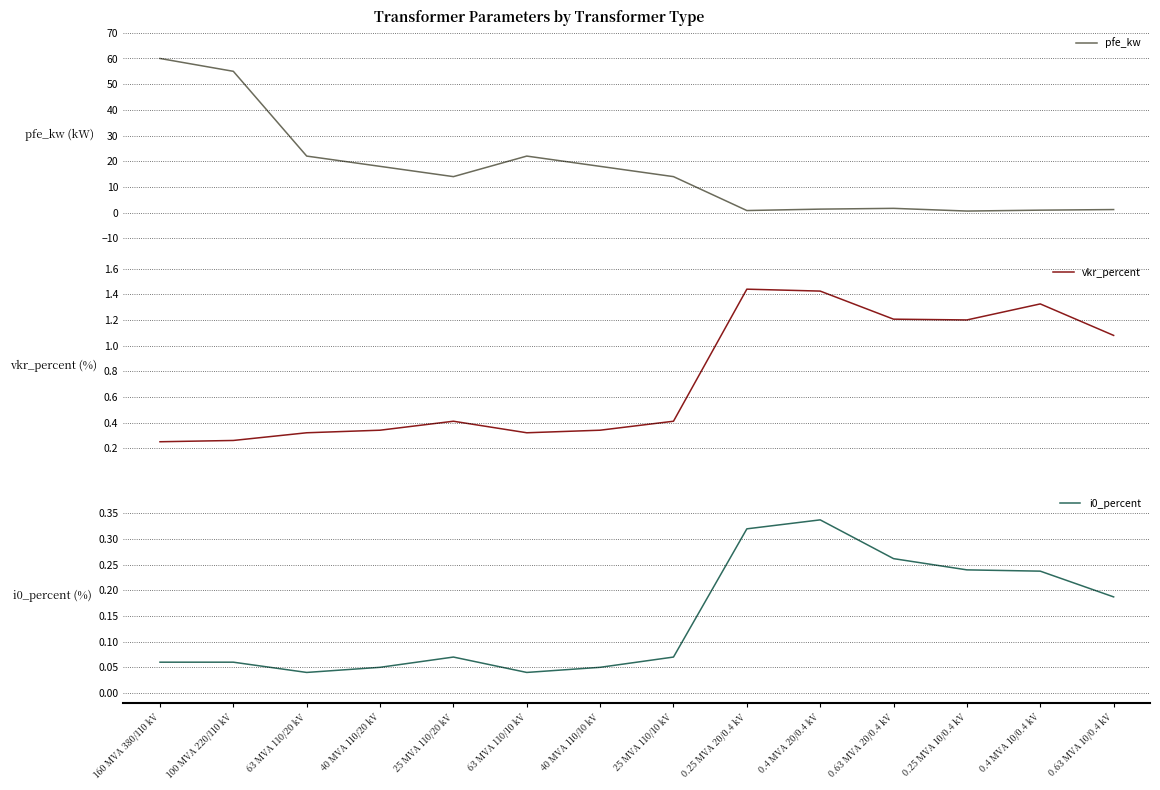

What is the average value of the pfe_kw series?

16.4